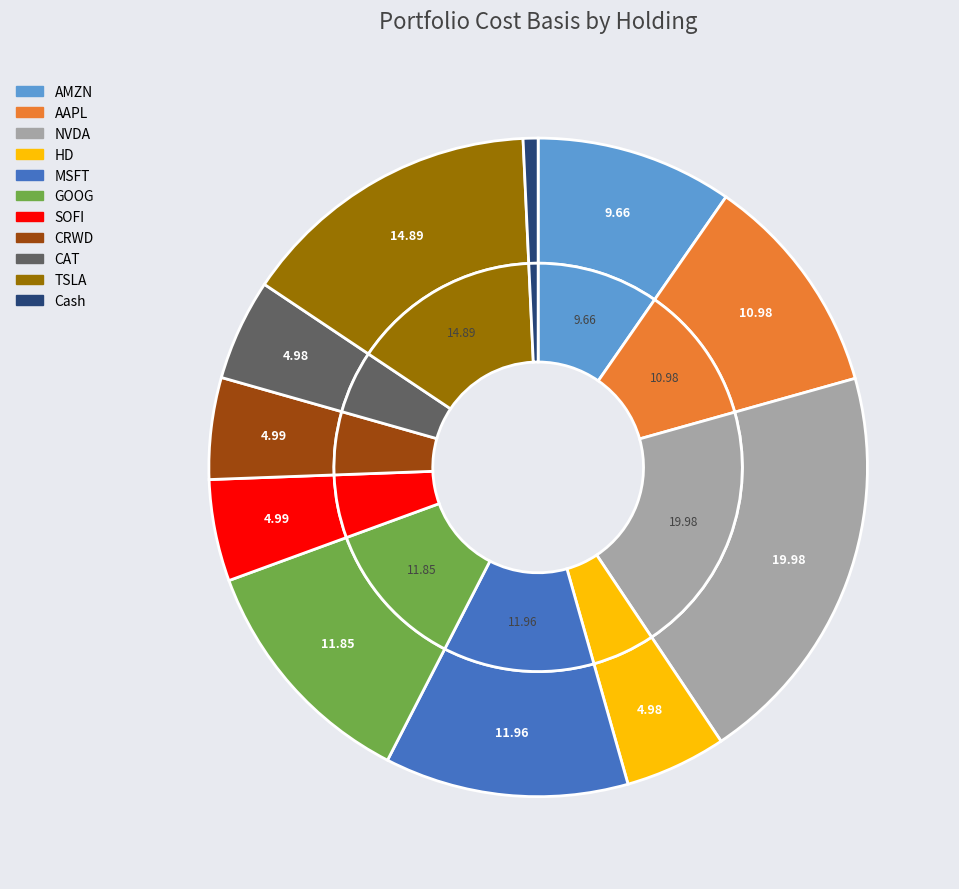

How many slices are in this pie chart?

11